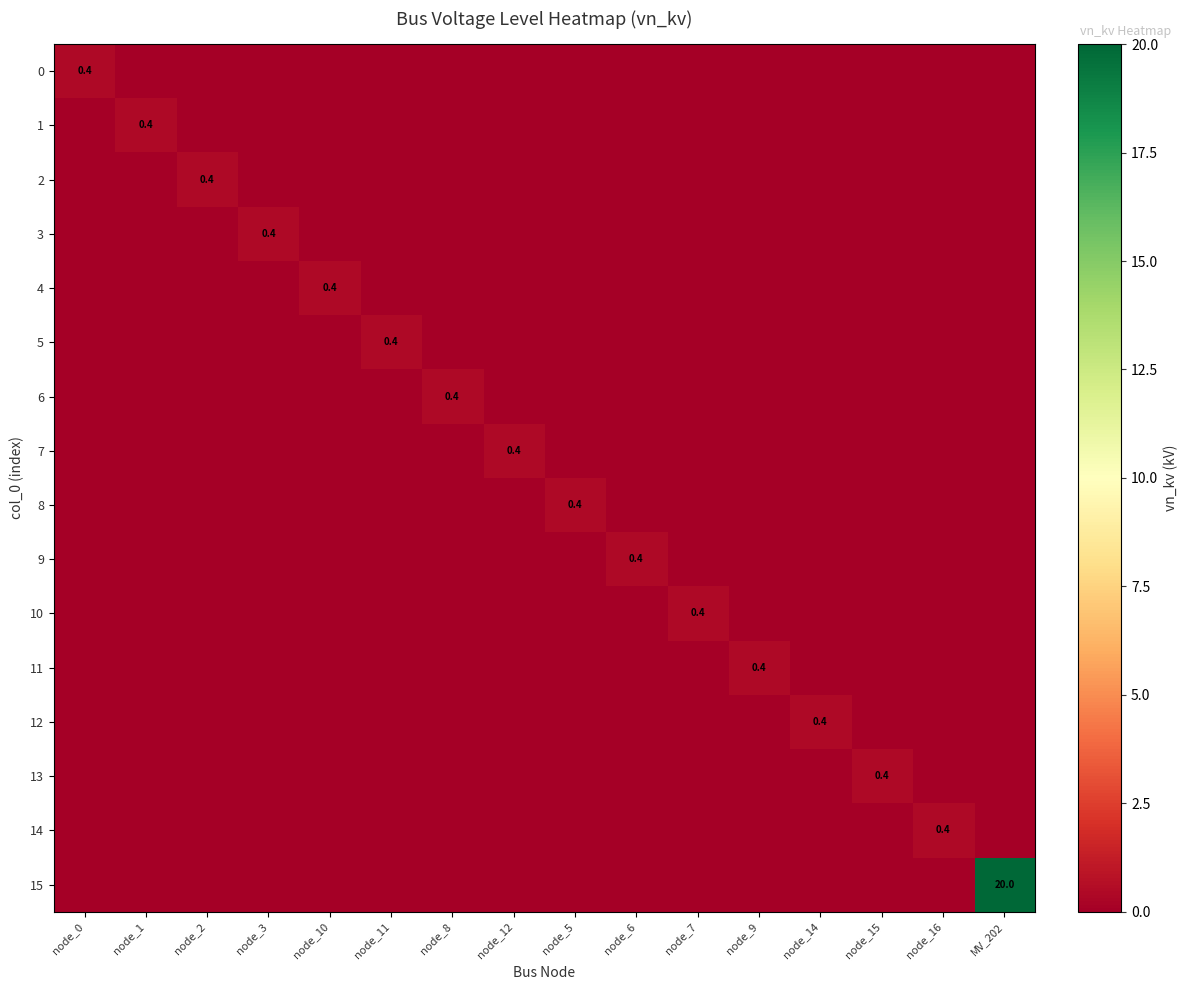

Which series has the largest total across all categories?

15